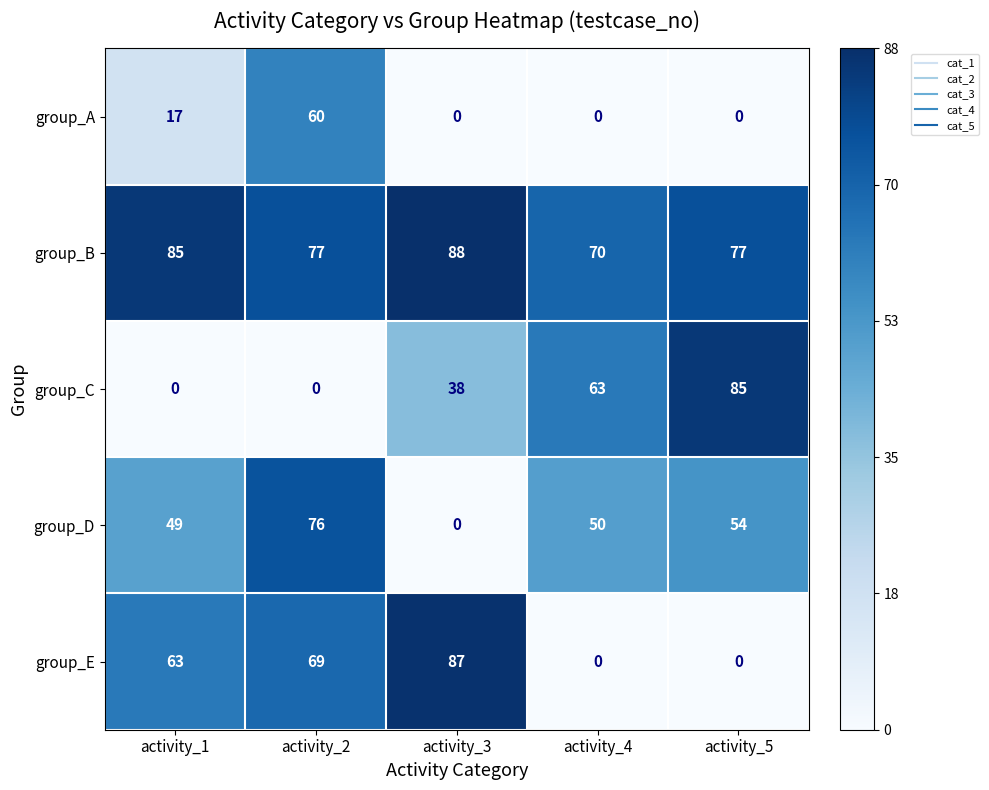

The group_E series shows 58 at activity_5. True or false?

False